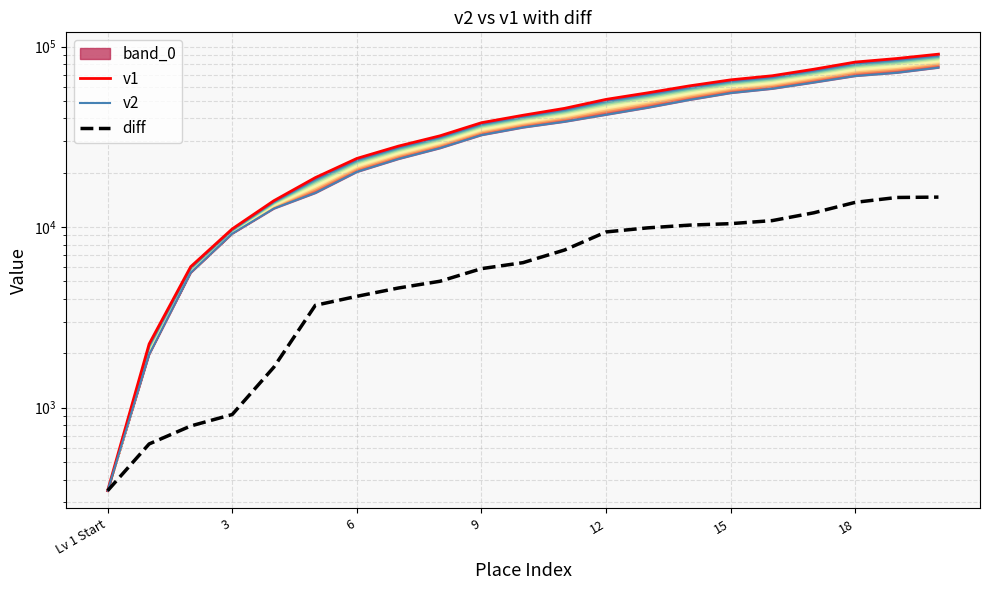

Which series has the widest spread of values?

v1